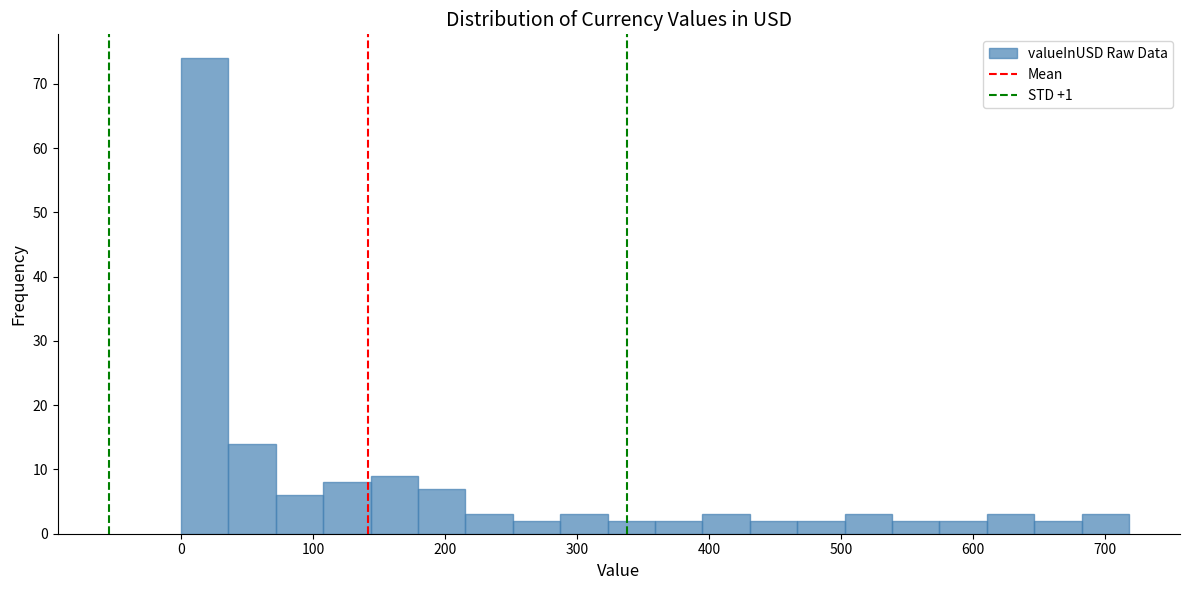

Around what value on the x-axis is the tallest bar? Give the approximate position of its centre, as read against the axis.

20